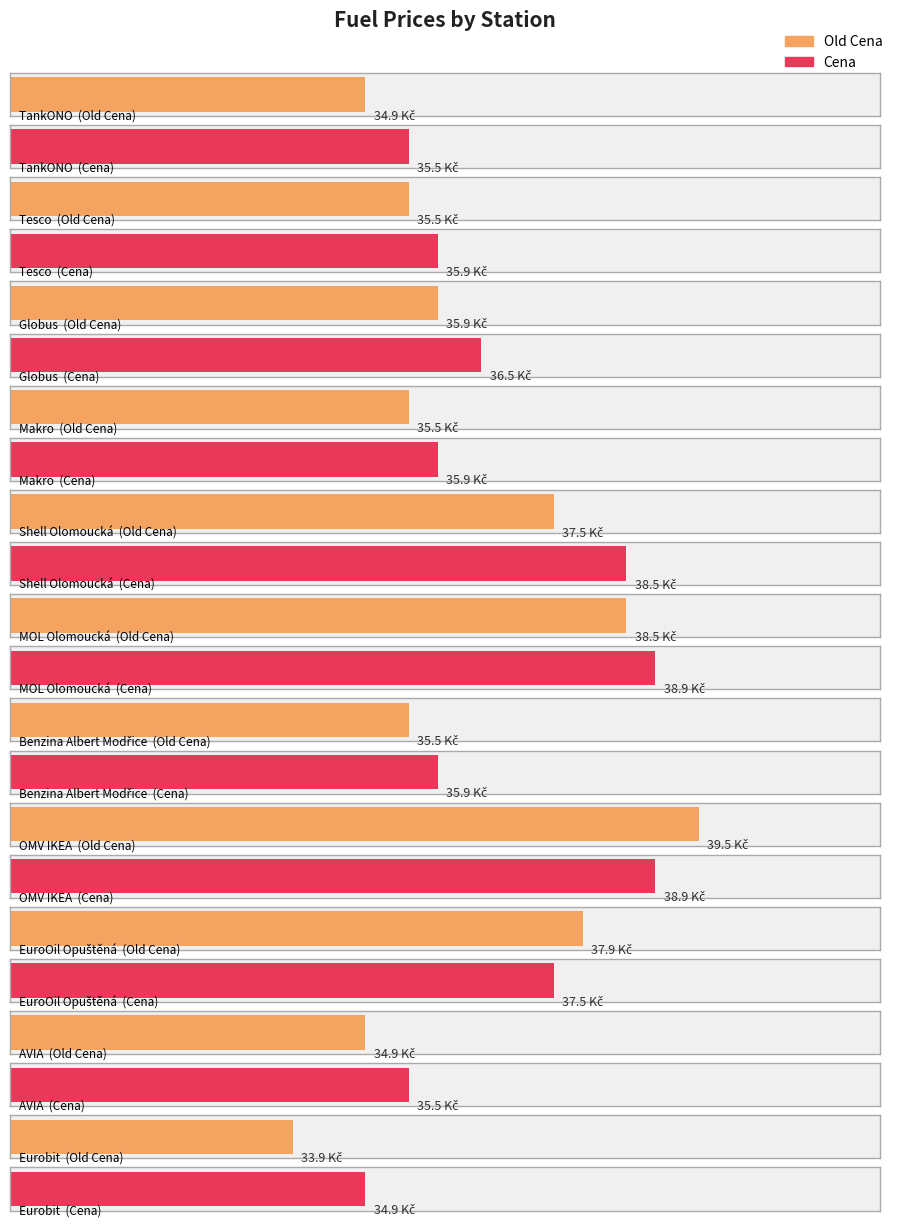

Which series has the widest spread of values?

Old Cena